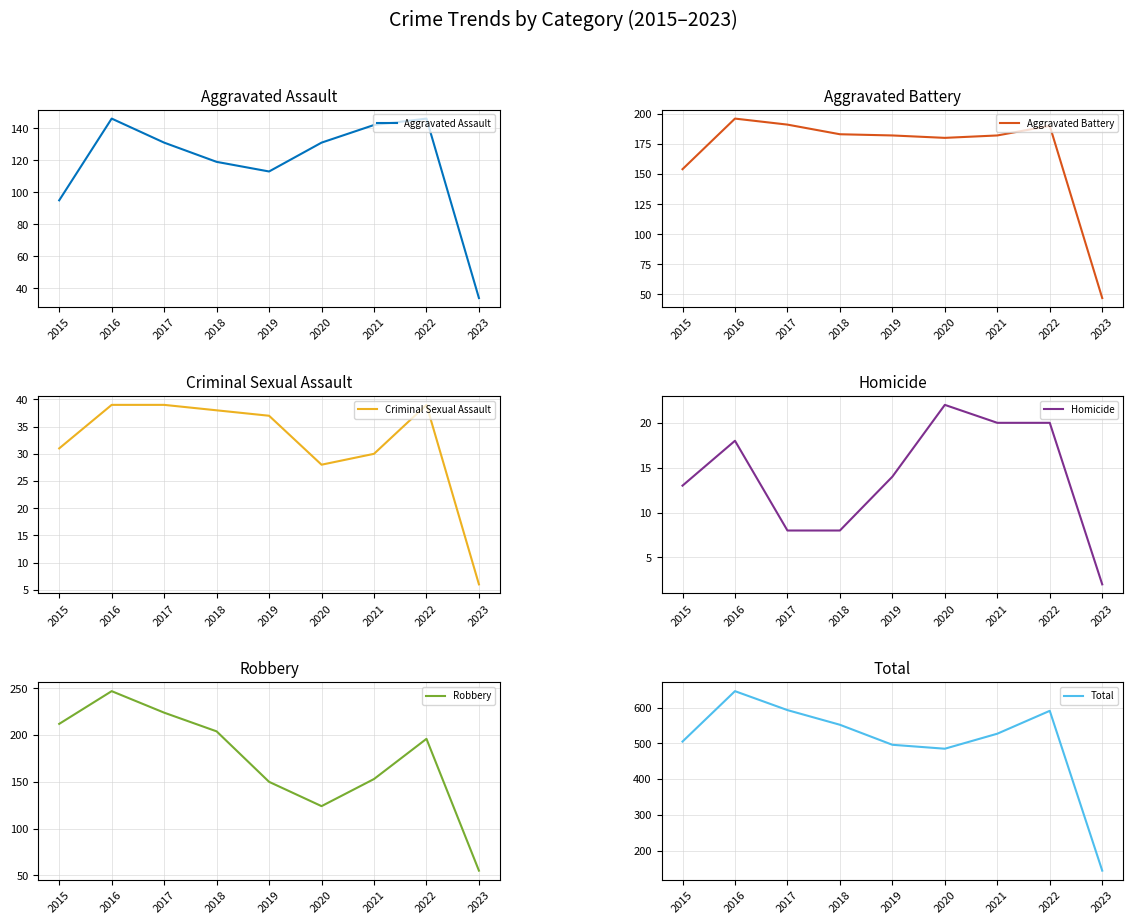

Reading right to left, extract all data points from this chart.

Aggravated Assault: 2023=34	2022=146	2021=142	2020=131	2019=113	2018=119	2017=131	2016=146	2015=95
Aggravated Battery: 2023=47	2022=190	2021=182	2020=180	2019=182	2018=183	2017=191	2016=196	2015=154
Criminal Sexual Assault: 2023=6	2022=39	2021=30	2020=28	2019=37	2018=38	2017=39	2016=39	2015=31
Homicide: 2023=2	2022=20	2021=20	2020=22	2019=14	2018=8	2017=8	2016=18	2015=13
Robbery: 2023=55	2022=196	2021=153	2020=124	2019=150	2018=204	2017=224	2016=247	2015=212
Total: 2023=144	2022=591	2021=527	2020=485	2019=496	2018=552	2017=593	2016=646	2015=505